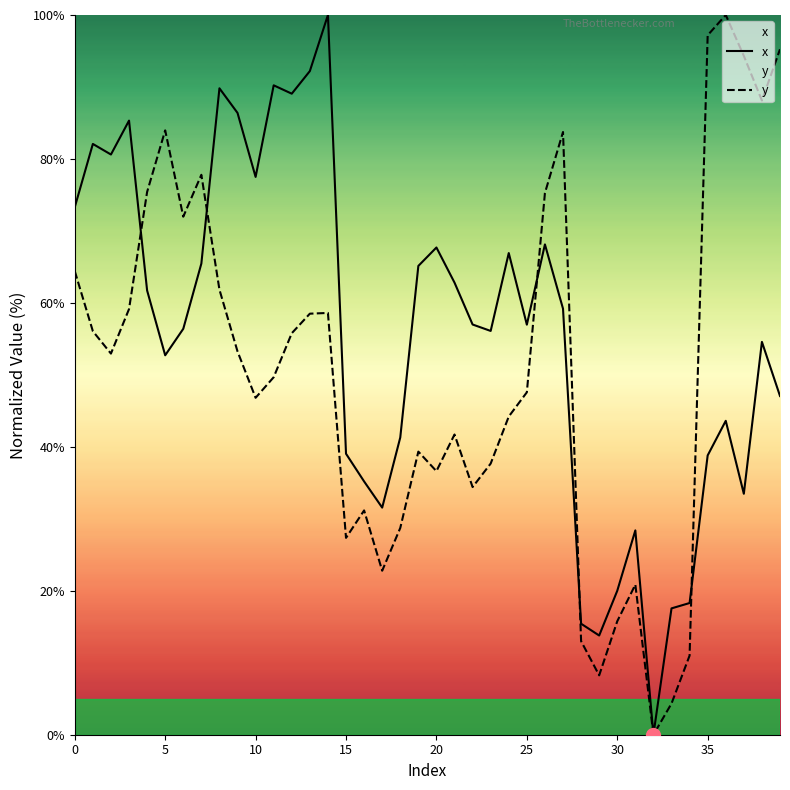

Is it true that y equals 20.9 at 30?

False